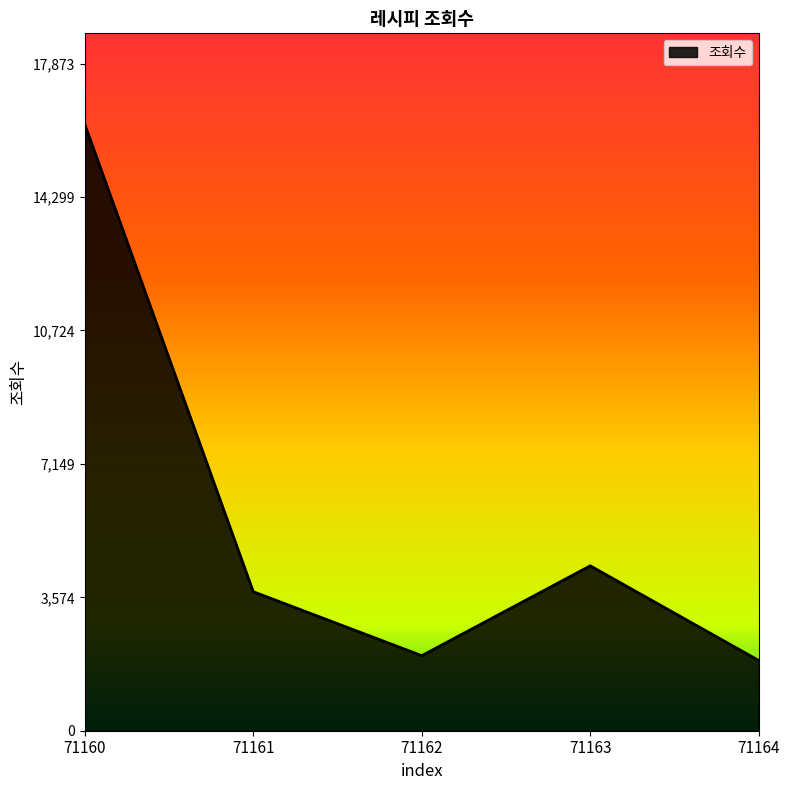

Reading left to right, transcribe all the data shown in this chart.

71160=16249	71161=3725	71162=2011	71163=4419	71164=1882